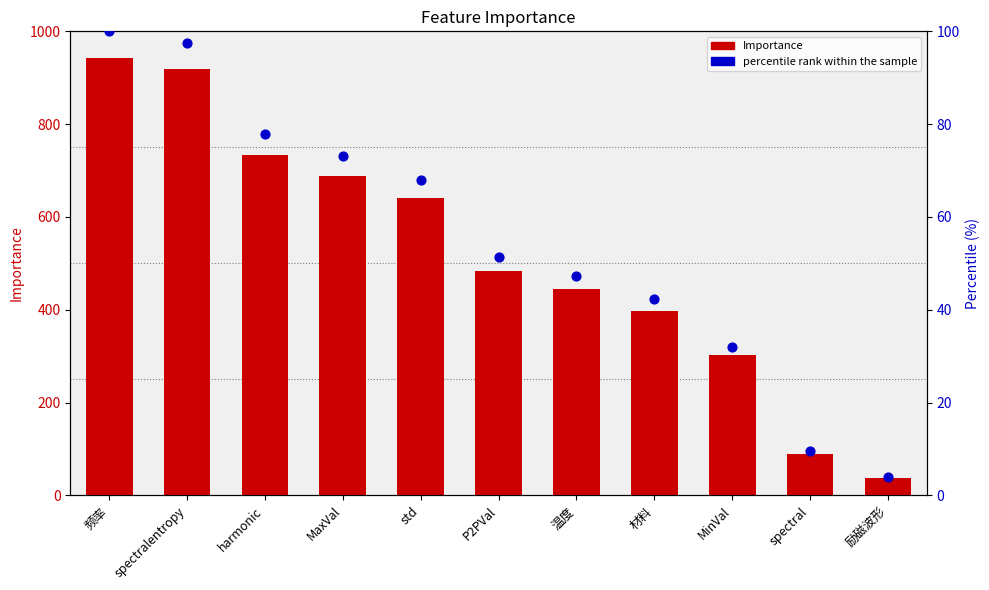

Which series reaches the maximum Y coordinate?

Importance